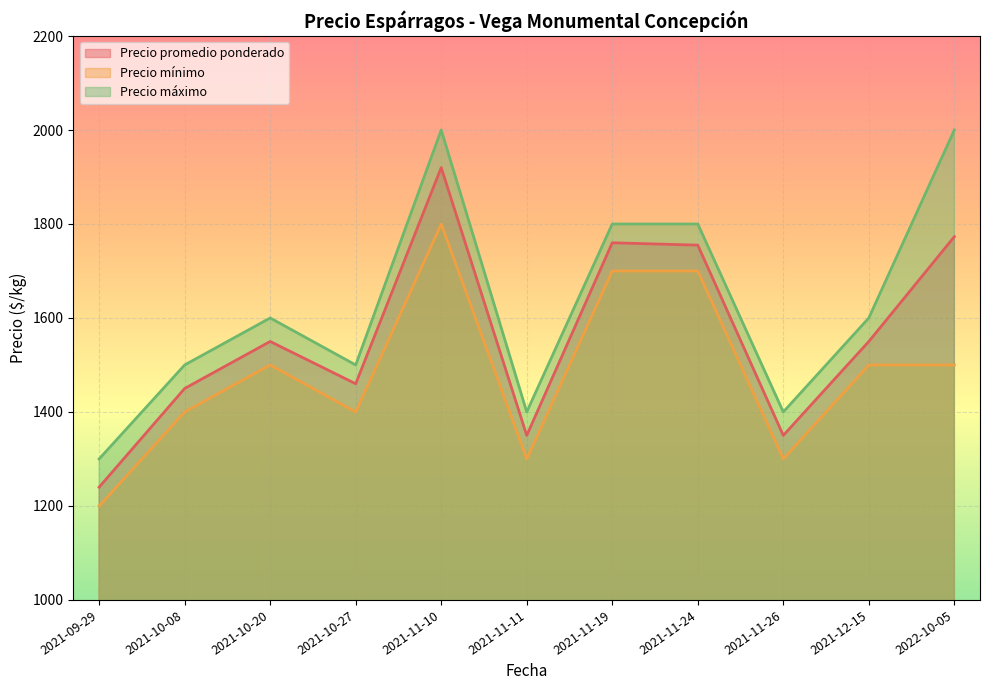

True or false: Precio máximo and Precio mínimo cross at least once.

False